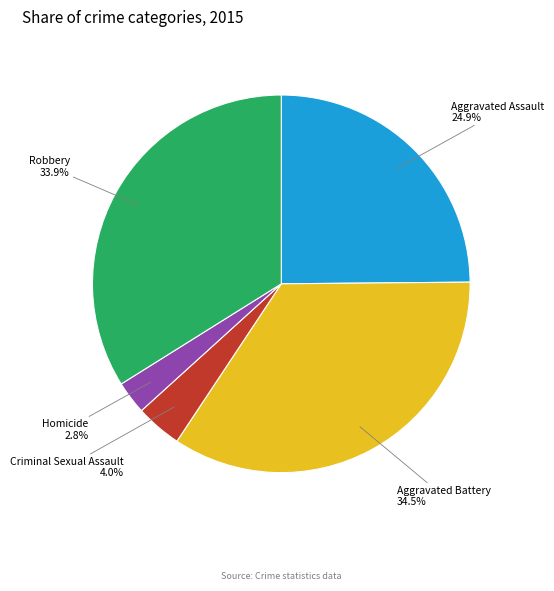

Is there any slice that represents more than half of the pie?

No